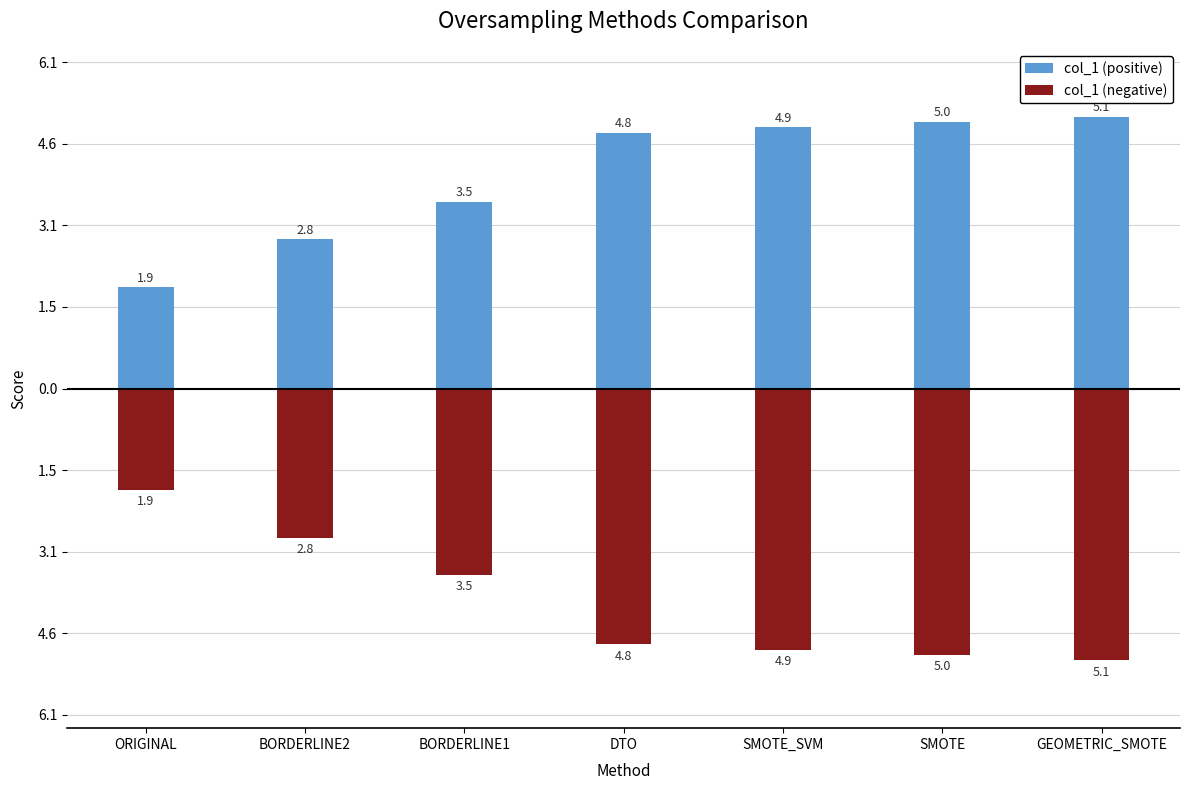

Reading left to right, list all the values displayed in this chart.

col_1 (positive): 1.9	2.8	3.5	4.8	4.9	5.0	5.1
col_1 (negative): -1.9	-2.8	-3.5	-4.8	-4.9	-5.0	-5.1